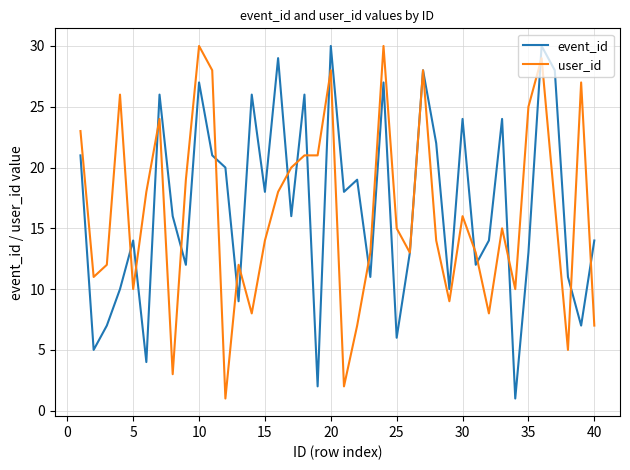

What is the greatest value displayed?

30